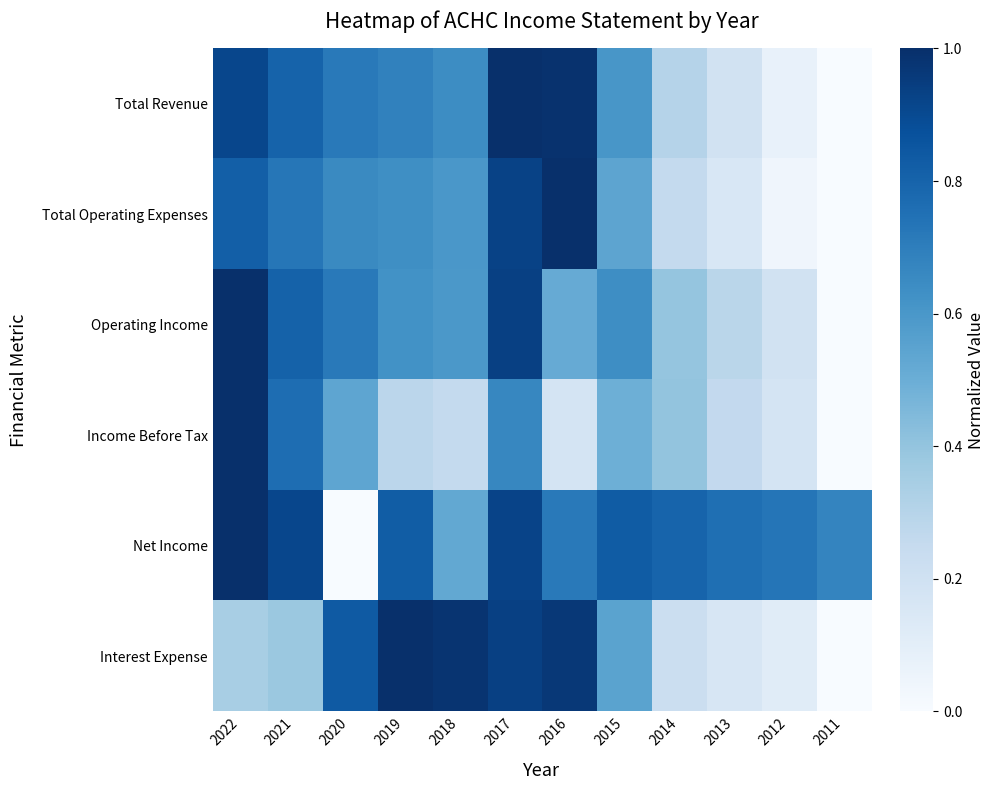

At which category is the sum across all series the highest?

2017